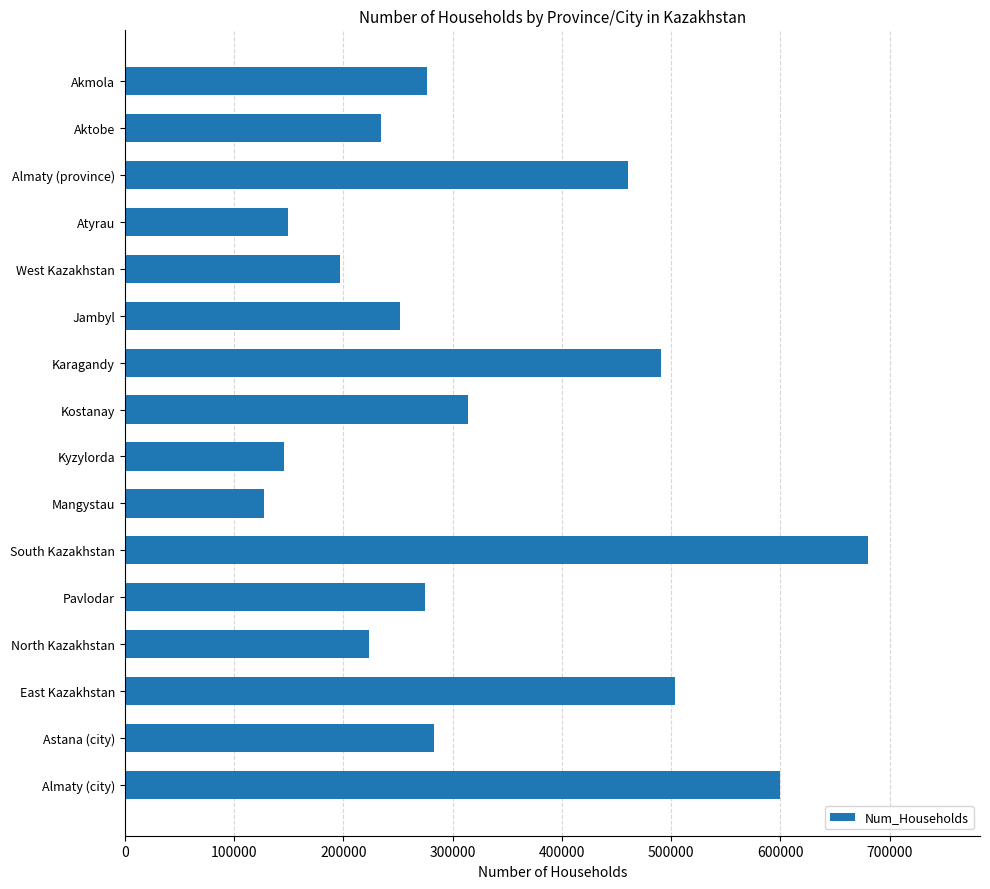

Which category has the highest value across all series?

South Kazakhstan